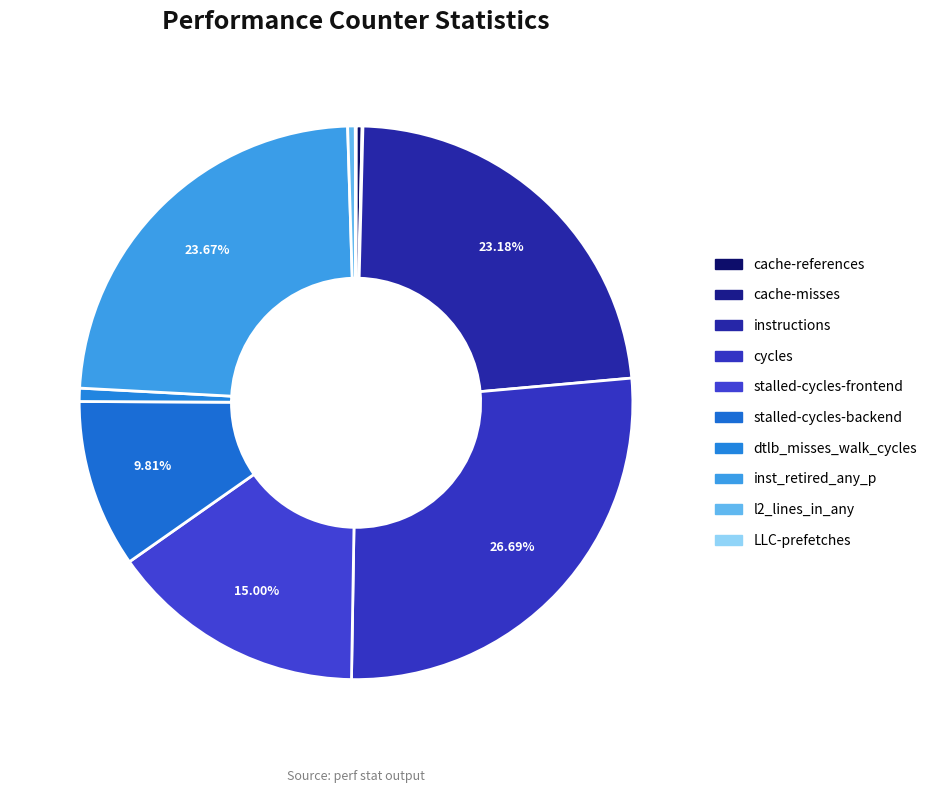

True or false: l2_lines_in_any accounts for 0% of the total.

True